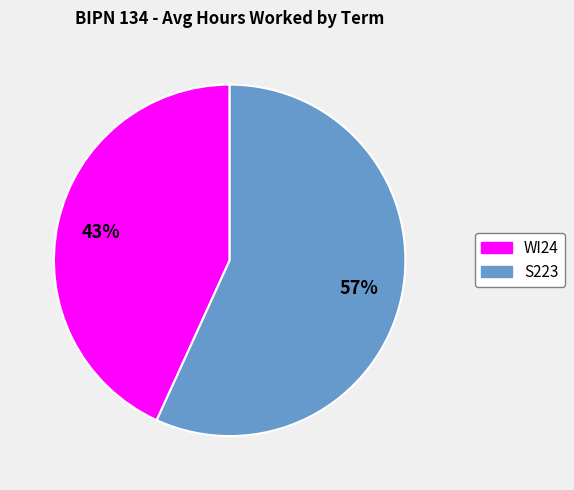

Is the sum of WI24 and S223 greater than half?

Yes